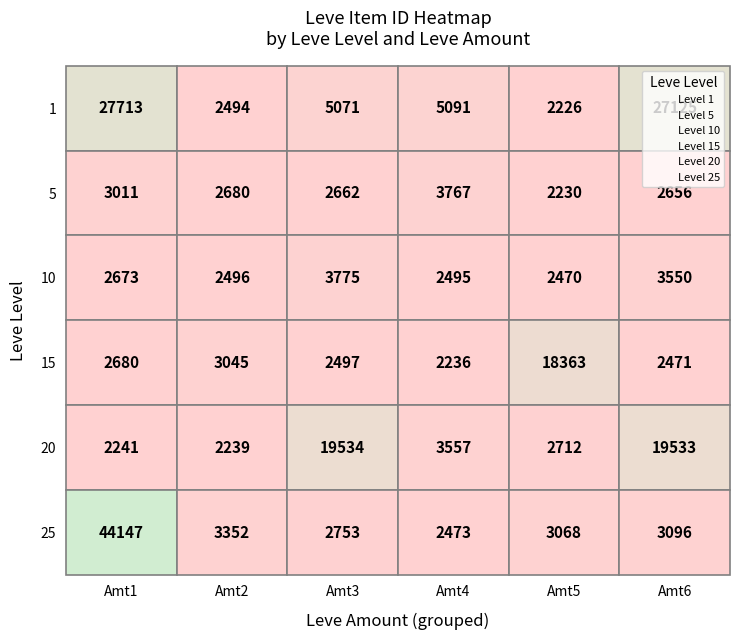

Which series changed the most between 0 and 5?

25